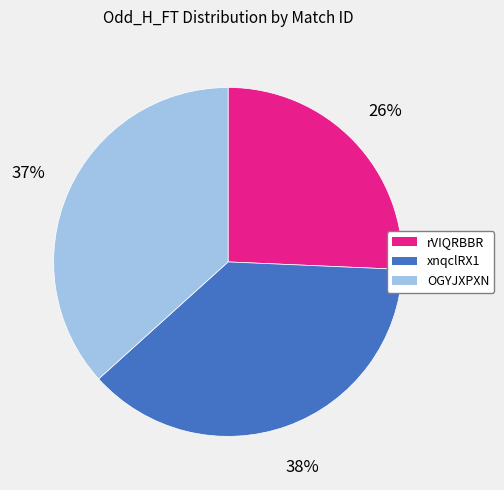

What percentage is the xnqclRX1 slice, to the nearest percent?

38%